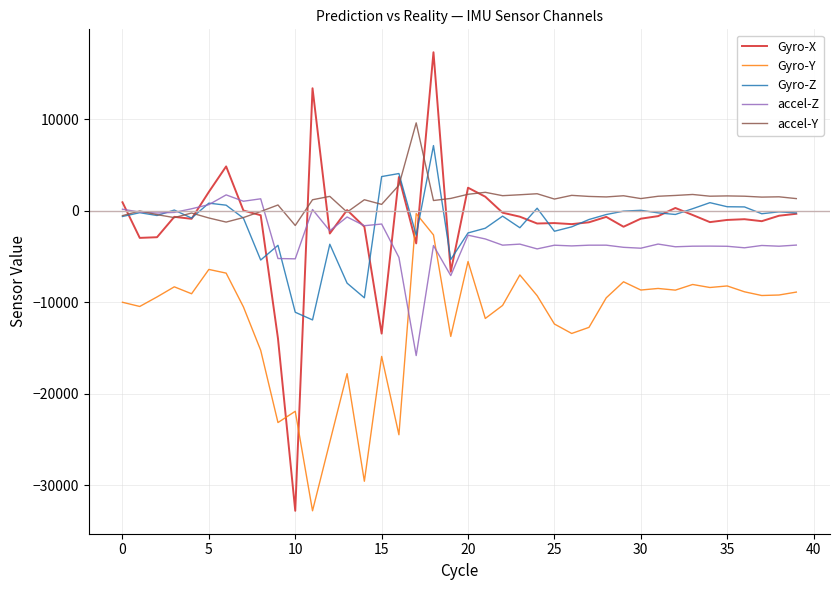

What is the greatest value displayed?

17286